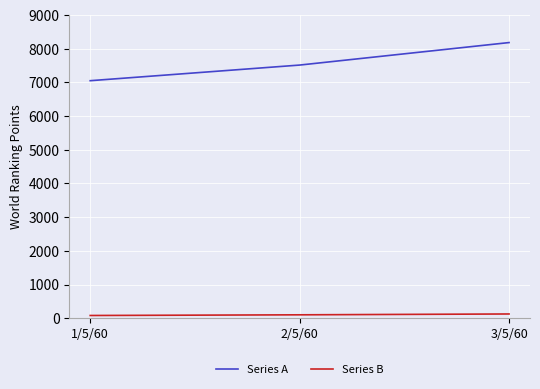

The value of Series A at 3/5/60 is 4743. True or false?

False